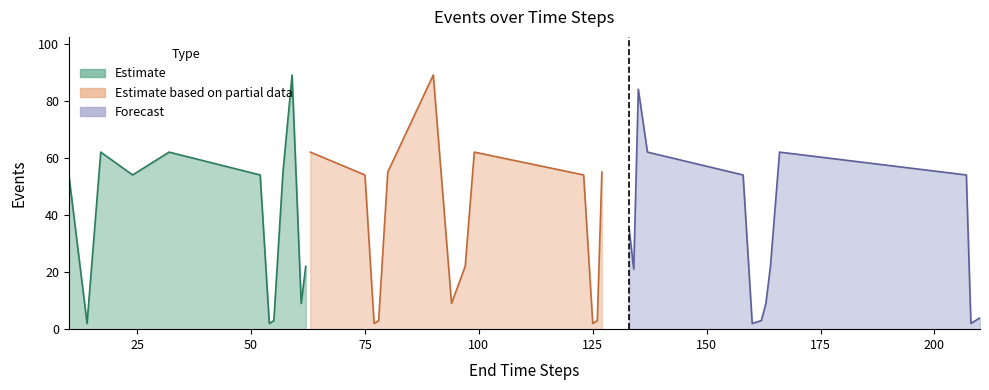

Rank the categories by value from lowest to highest.

14, 54, 77, 125, 160, 208, 55, 78, 126, 162, 209, 210, 61, 94, 163, 134, 15, 62, 97, 164, 133, 10, 24, 52, 75, 123, 158, 207, 57, 80, 127, 17, 32, 63, 99, 137, 166, 135, 59, 90